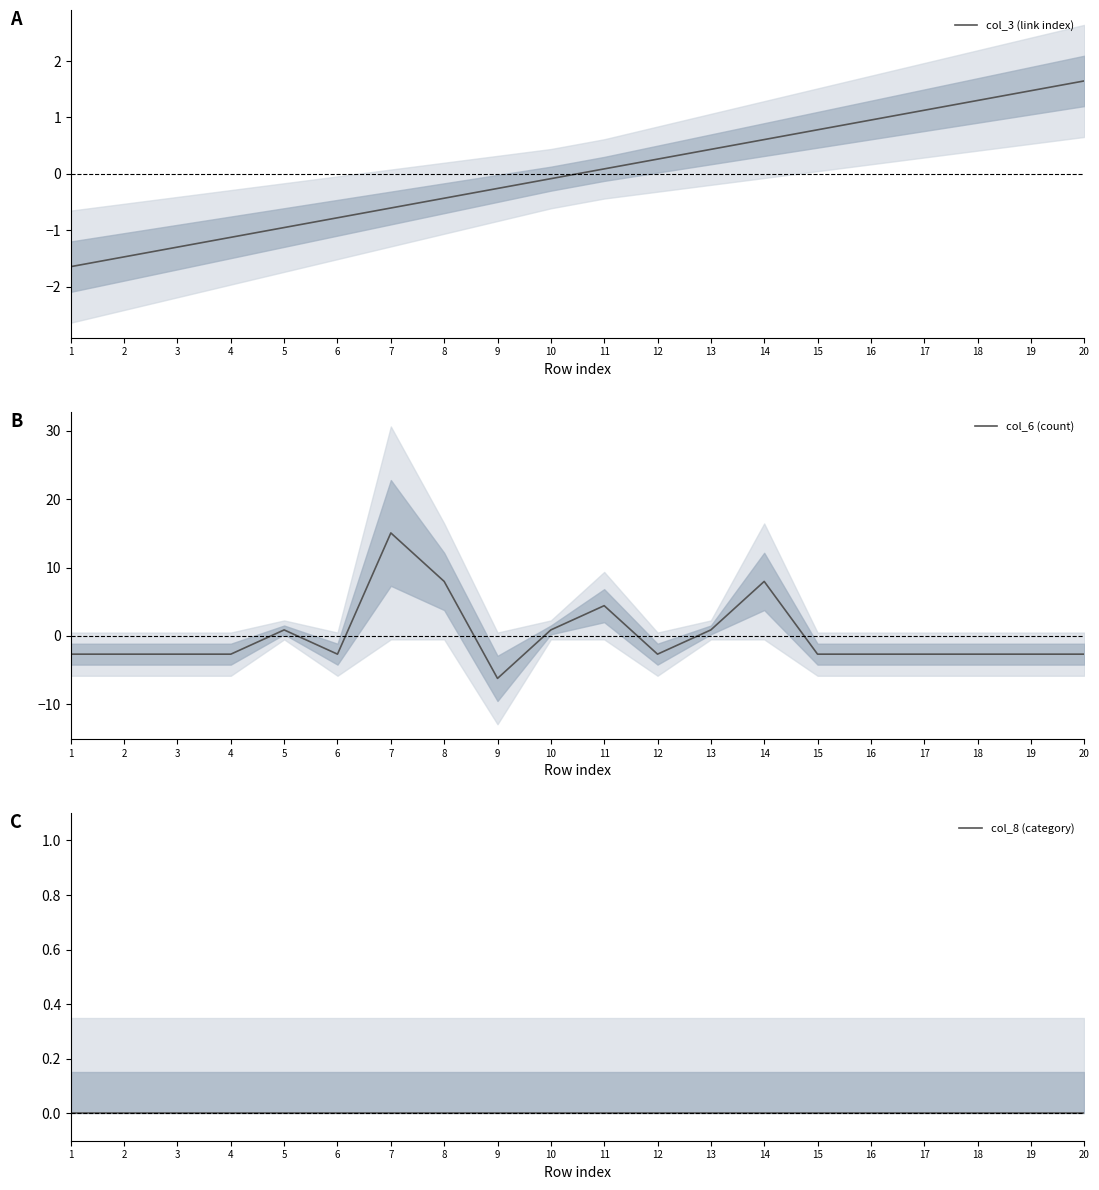

Which series has the largest range (max minus min)?

col_6 (count)